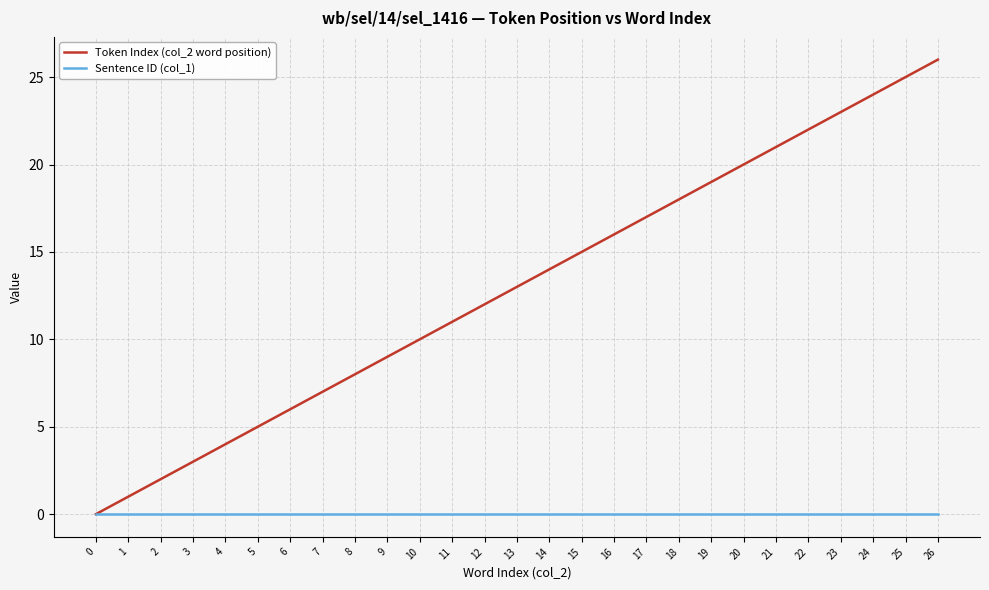

Between 2 and 13, which series saw the biggest shift?

Token Index (col_2 word position)